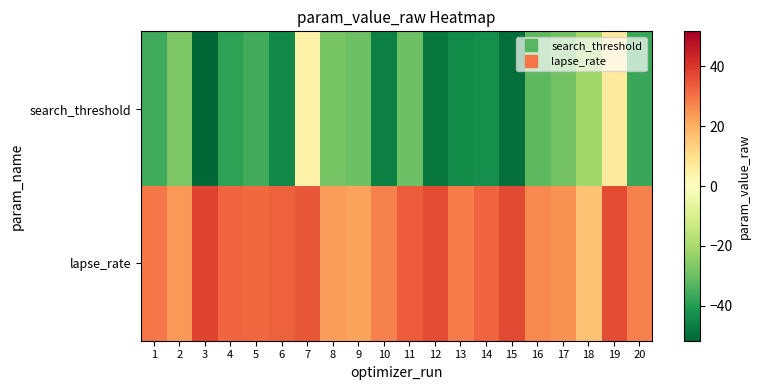

What is the difference between the highest and lowest values at 6?

76.9